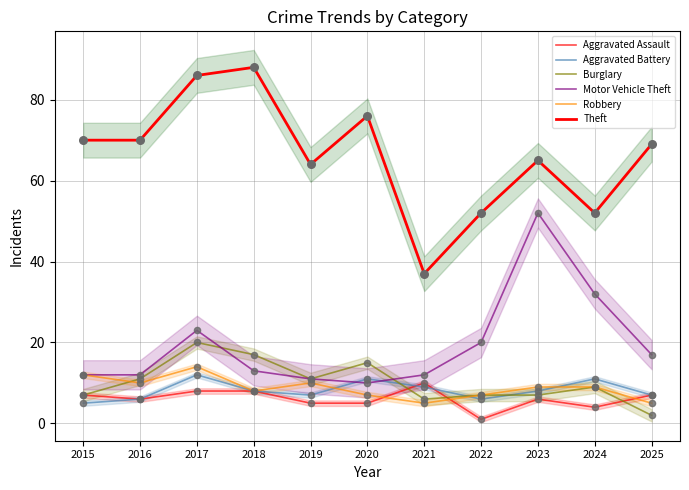

What are all the series names shown in the legend?

Aggravated Assault, Aggravated Battery, Burglary, Motor Vehicle Theft, Robbery, Theft